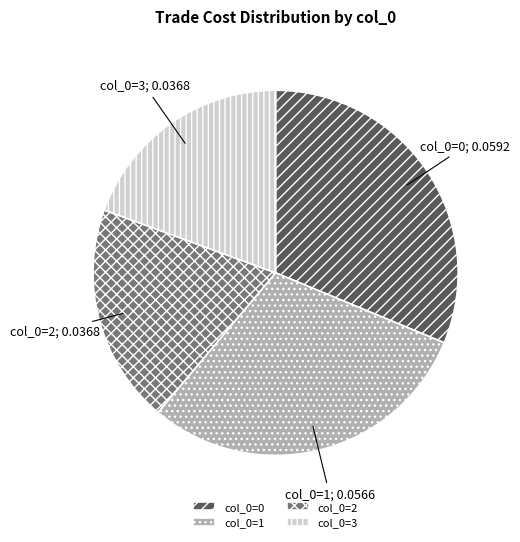

Is there any slice that represents more than half of the pie?

No